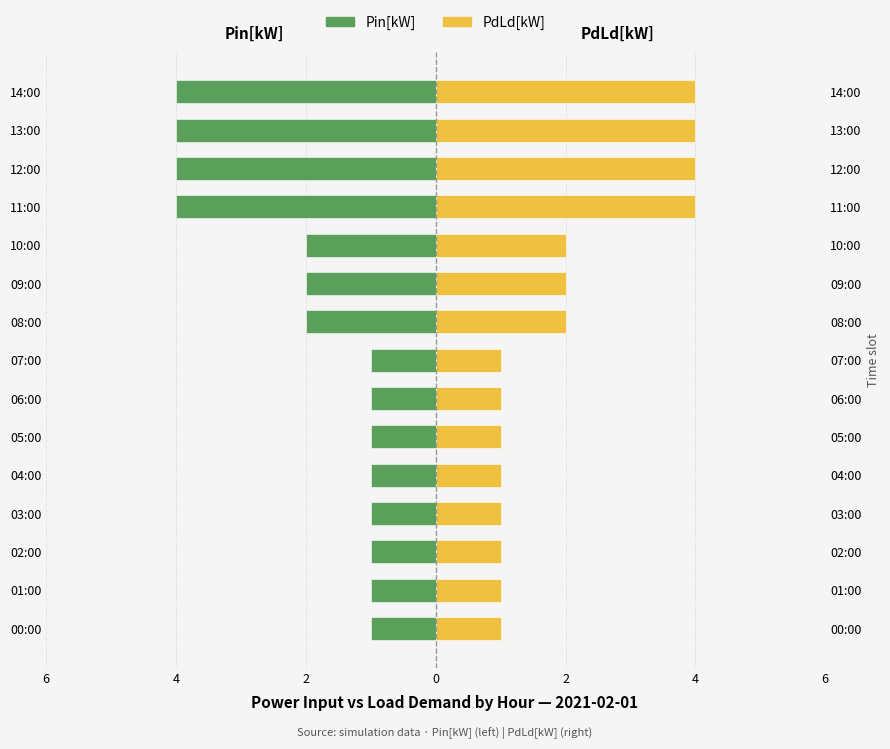

List the series in order of their peak value, highest first.

PdLd[kW], Pin[kW]